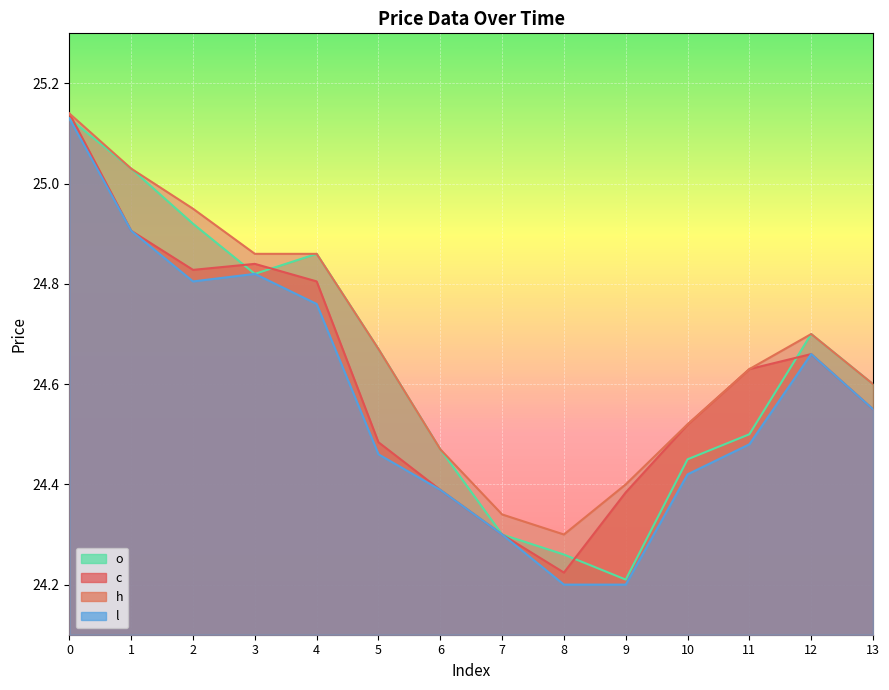

Rank the series by their maximum value, from lowest to highest.

l, o, c, h